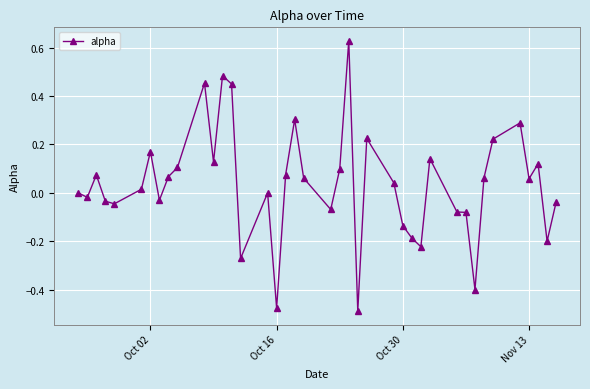

What is the sum of all values?

1.5